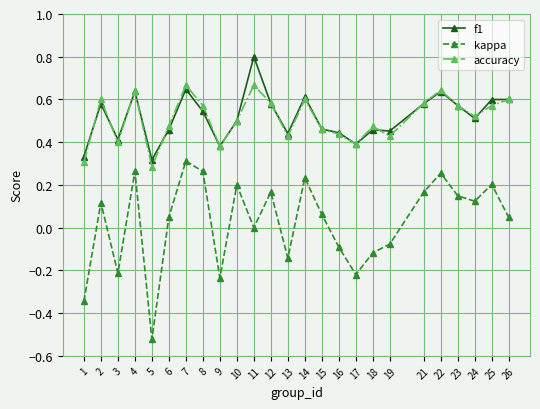

Which series has the widest spread of values?

kappa